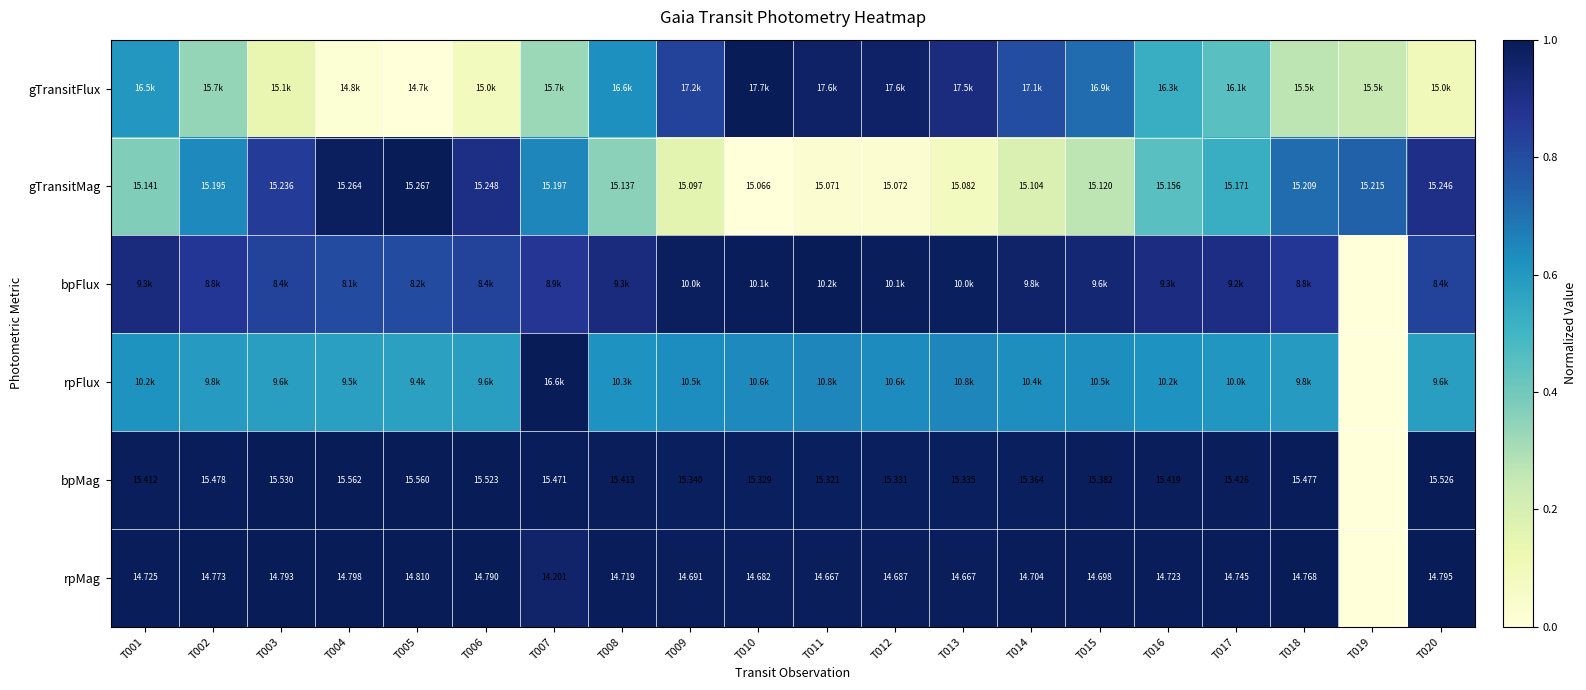

How many data points does each series have?

20